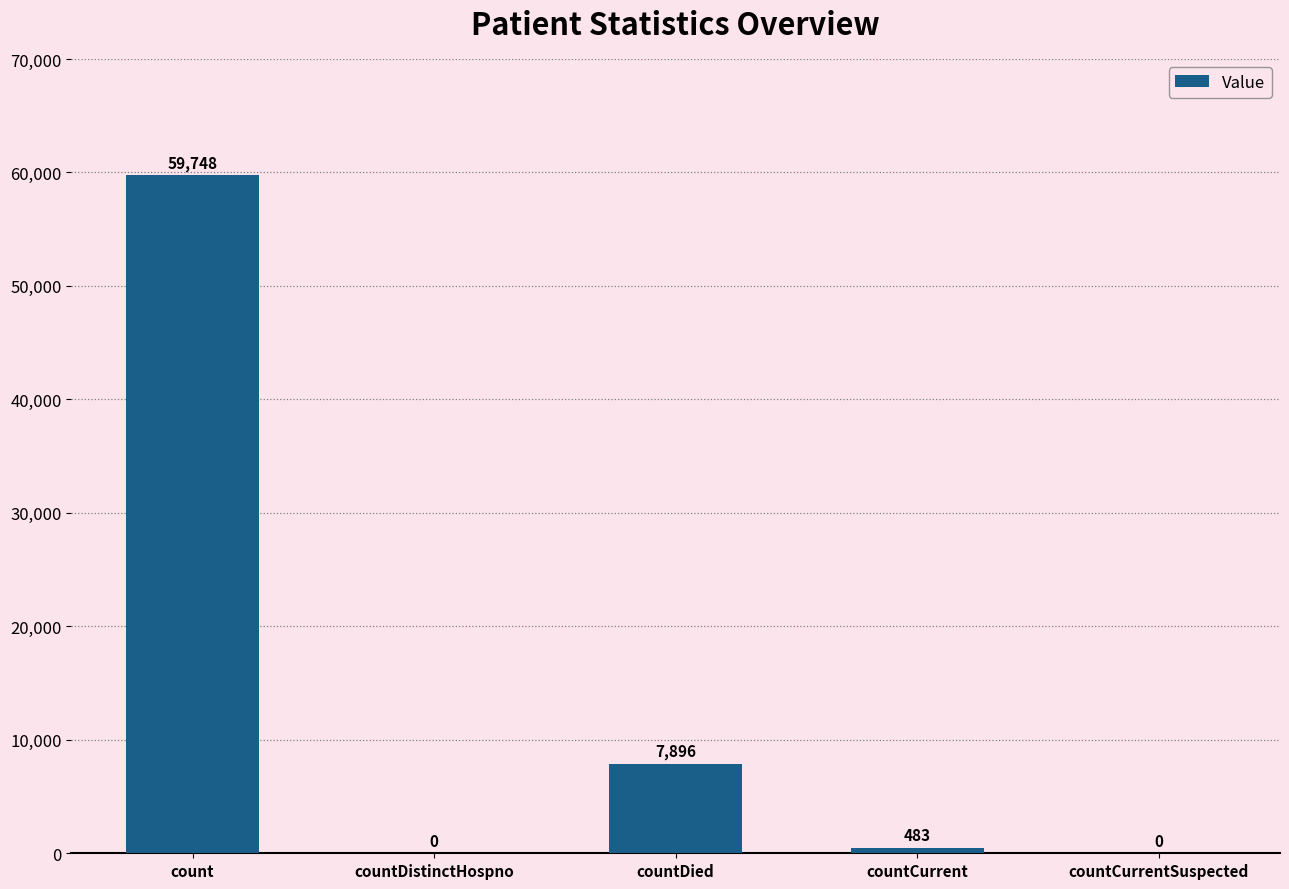

Read the value at countDied.

7896